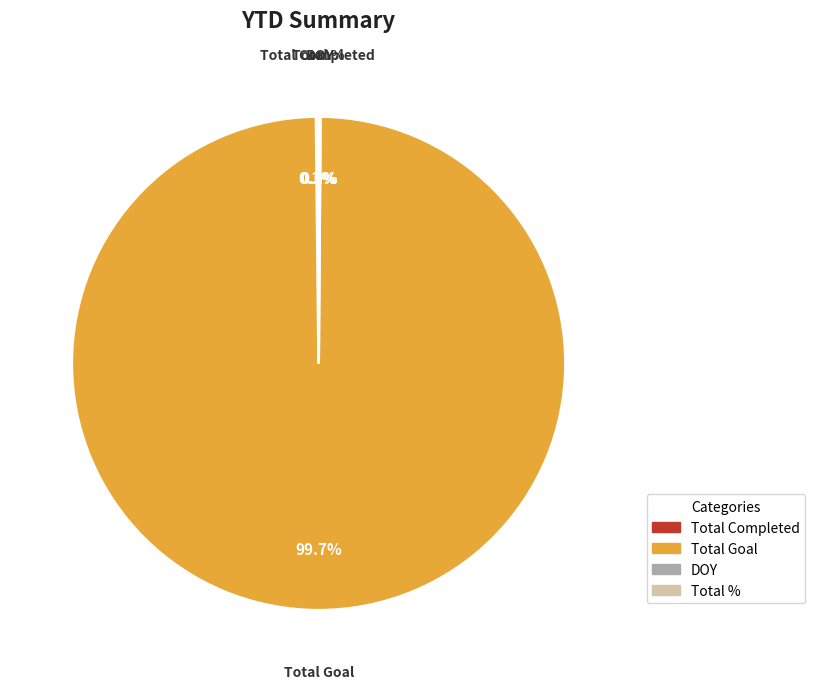

Does any single category account for the majority?

Yes